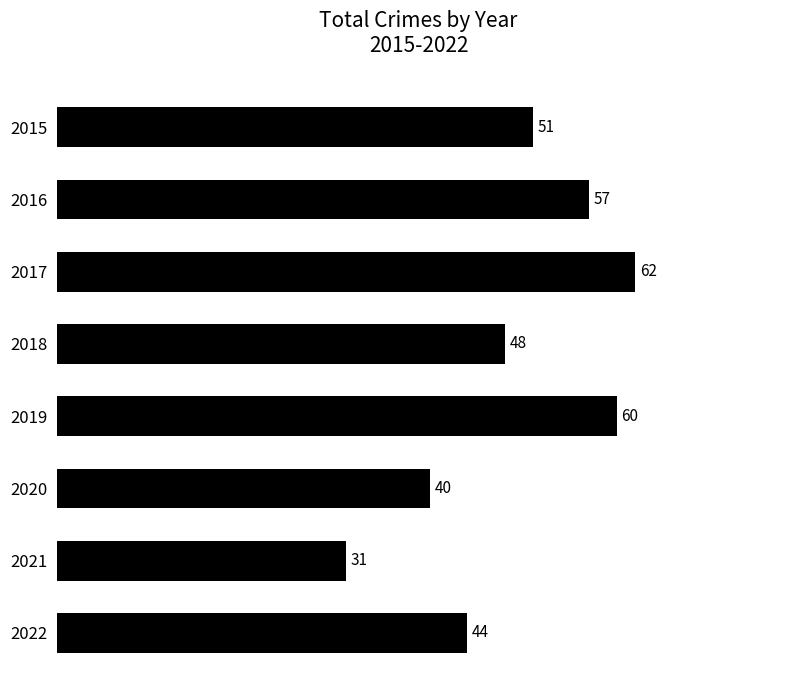

What value does the data have at 2020, to the nearest 10?

40